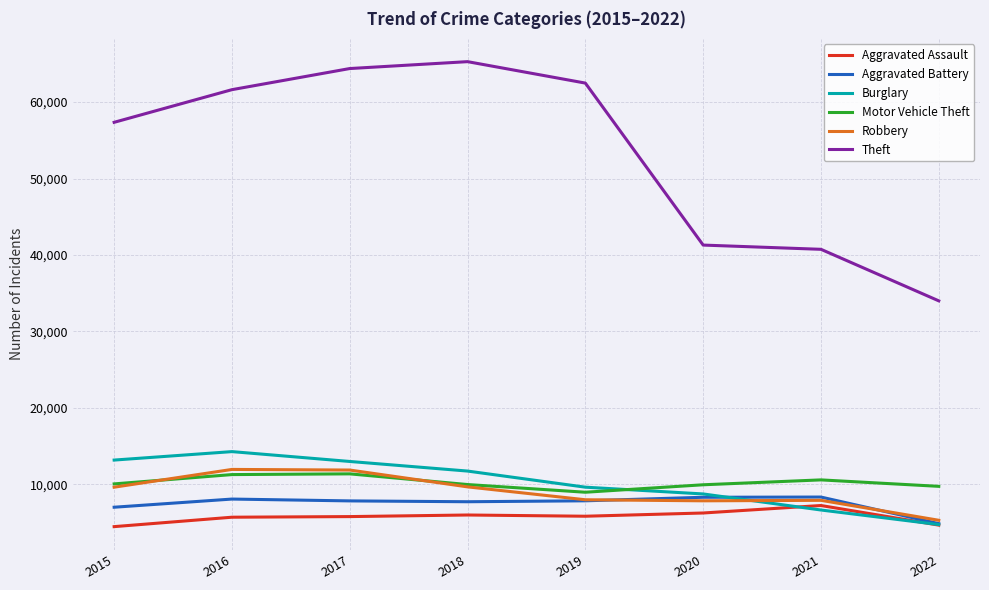

What is the average value of the Robbery series?

9030